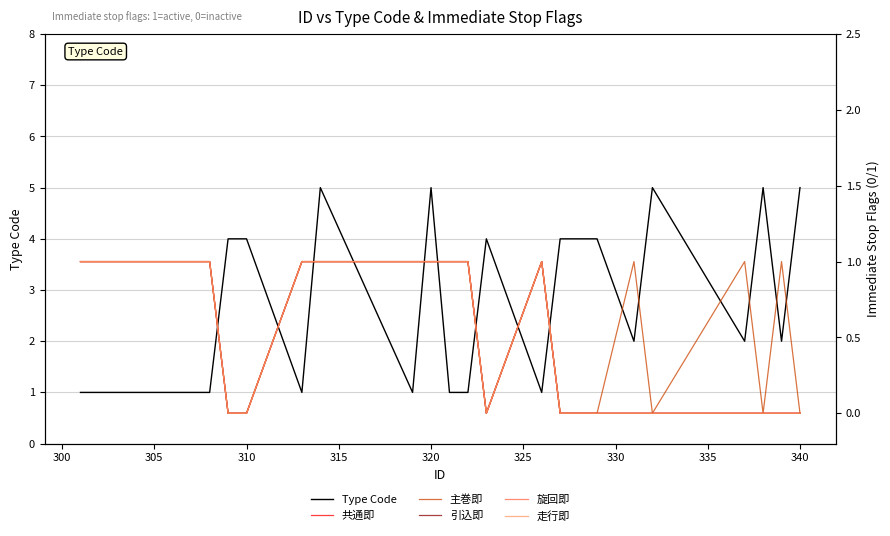

What is the maximum value for Type Code?

5